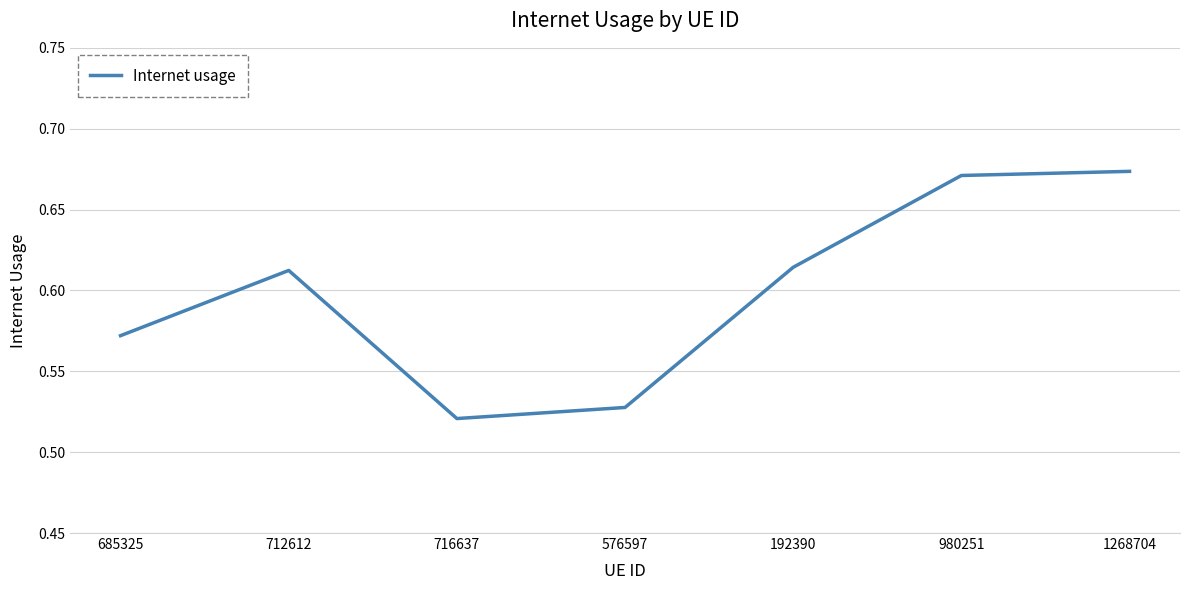

What is the difference between the maximum and minimum values?

0.2